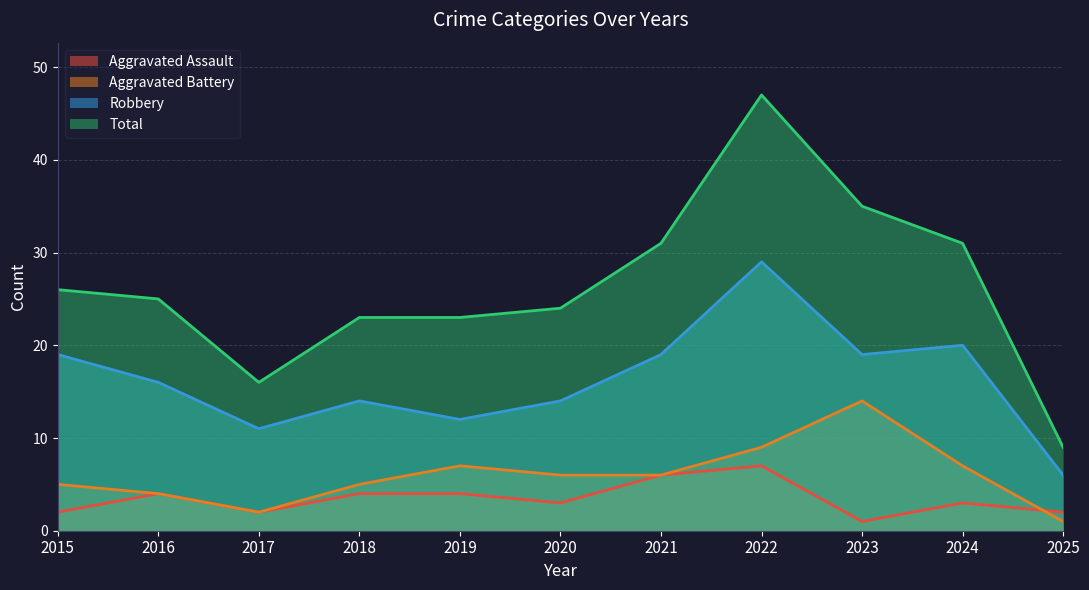

At which category is the sum across all series the highest?

2022